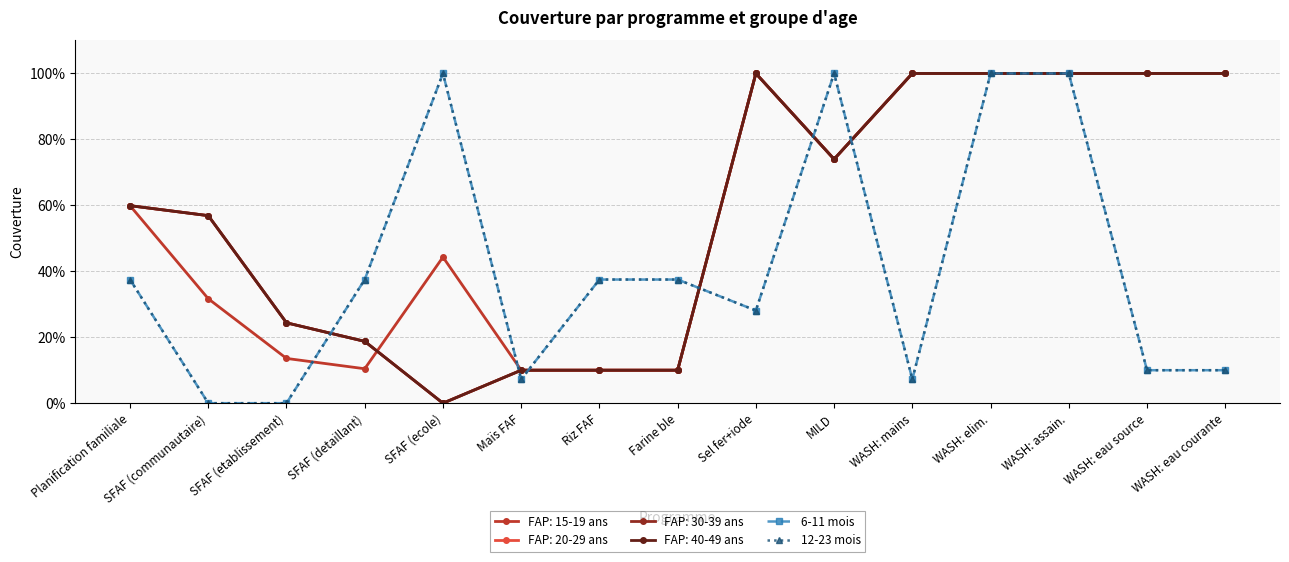

What is the difference between the 12-23 mois values at Planification familiale and Maïs FAF?

0.3